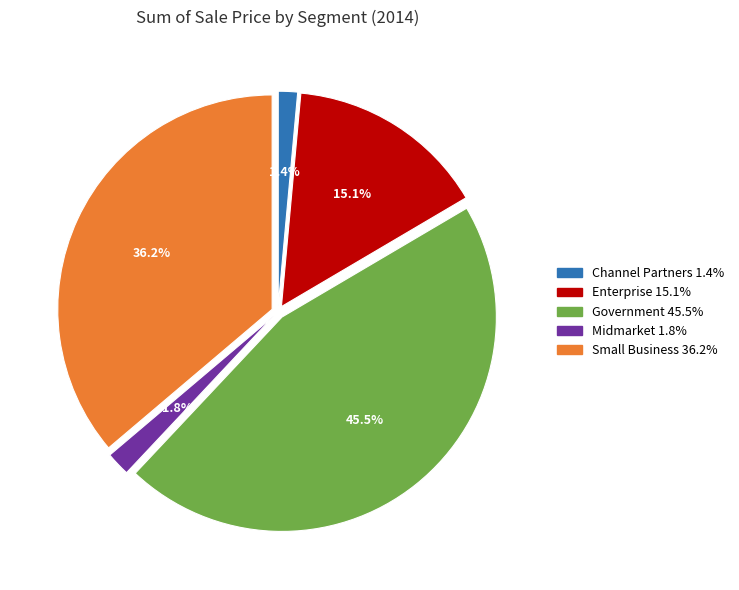

Which slice is the largest?

Government